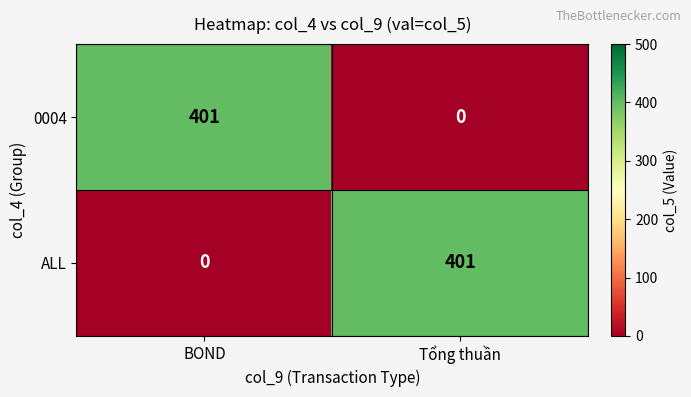

How many categories are shown in the chart?

2